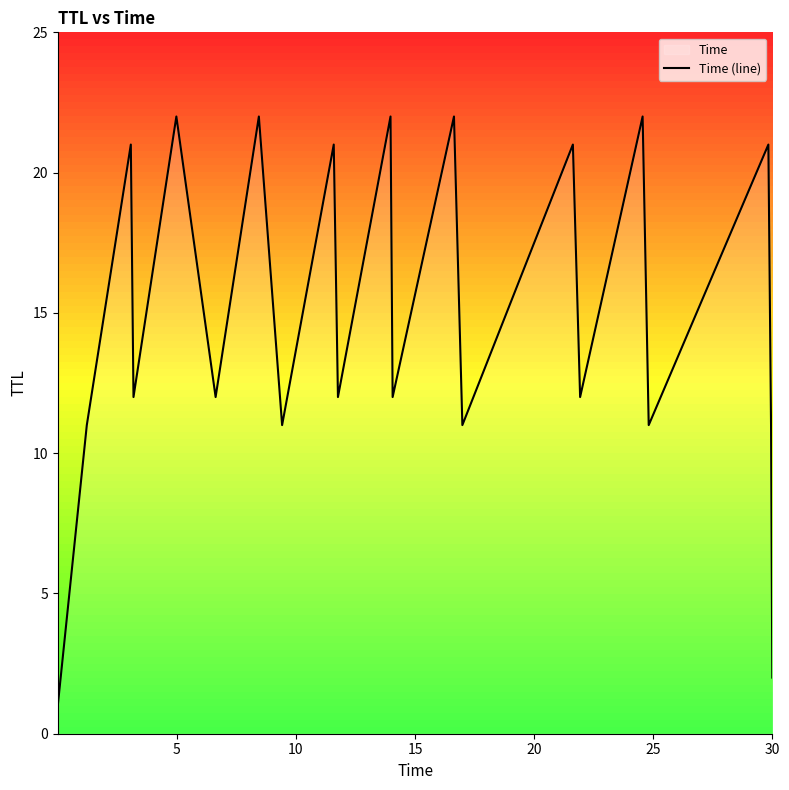

What is the difference between the maximum and minimum values?

21